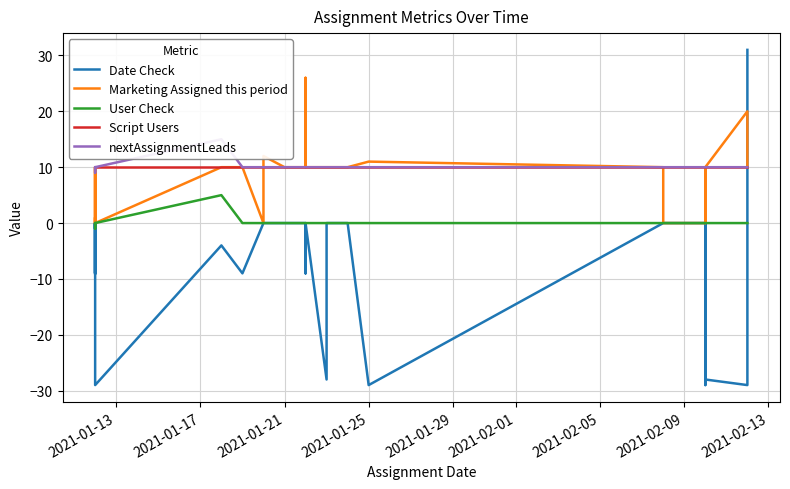

Is it true that Date Check equals 53 at 38?

False